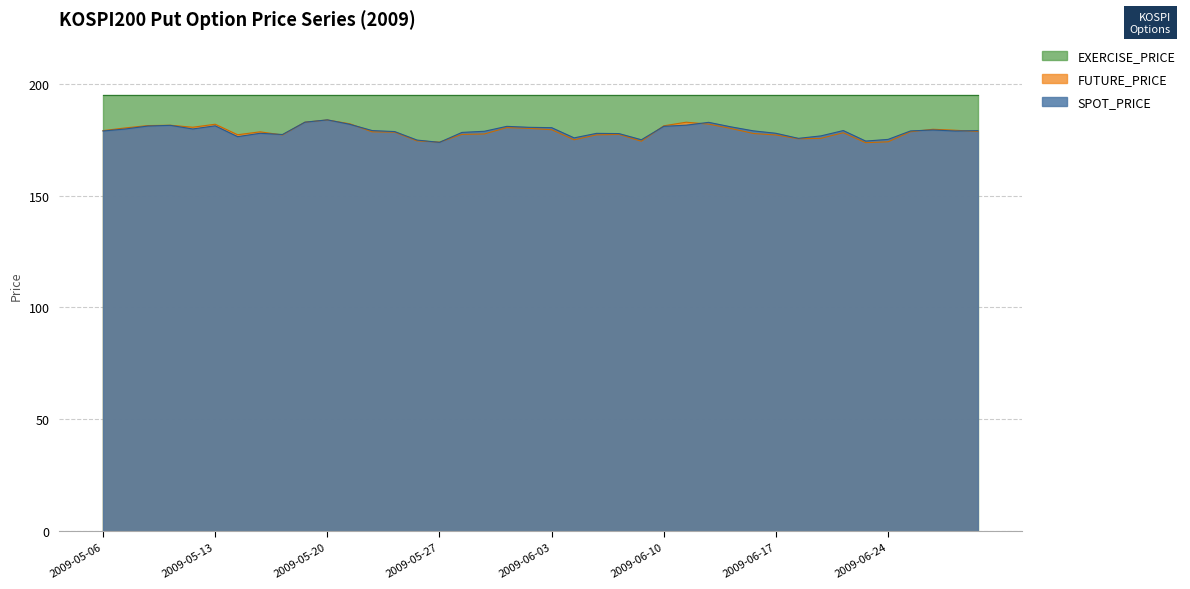

What are all the series names shown in the legend?

EXERCISE_PRICE, FUTURE_PRICE, SPOT_PRICE